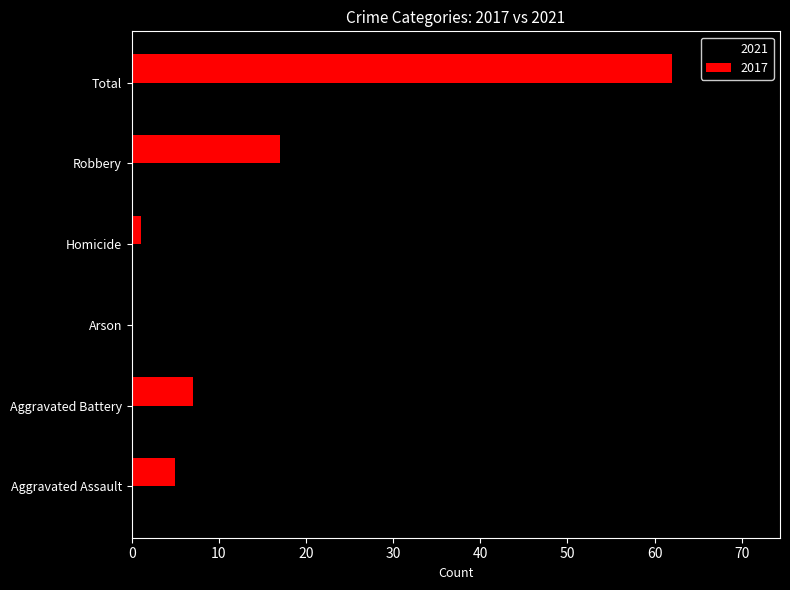

What is the sum of the 2017 values at Robbery and Total?

79